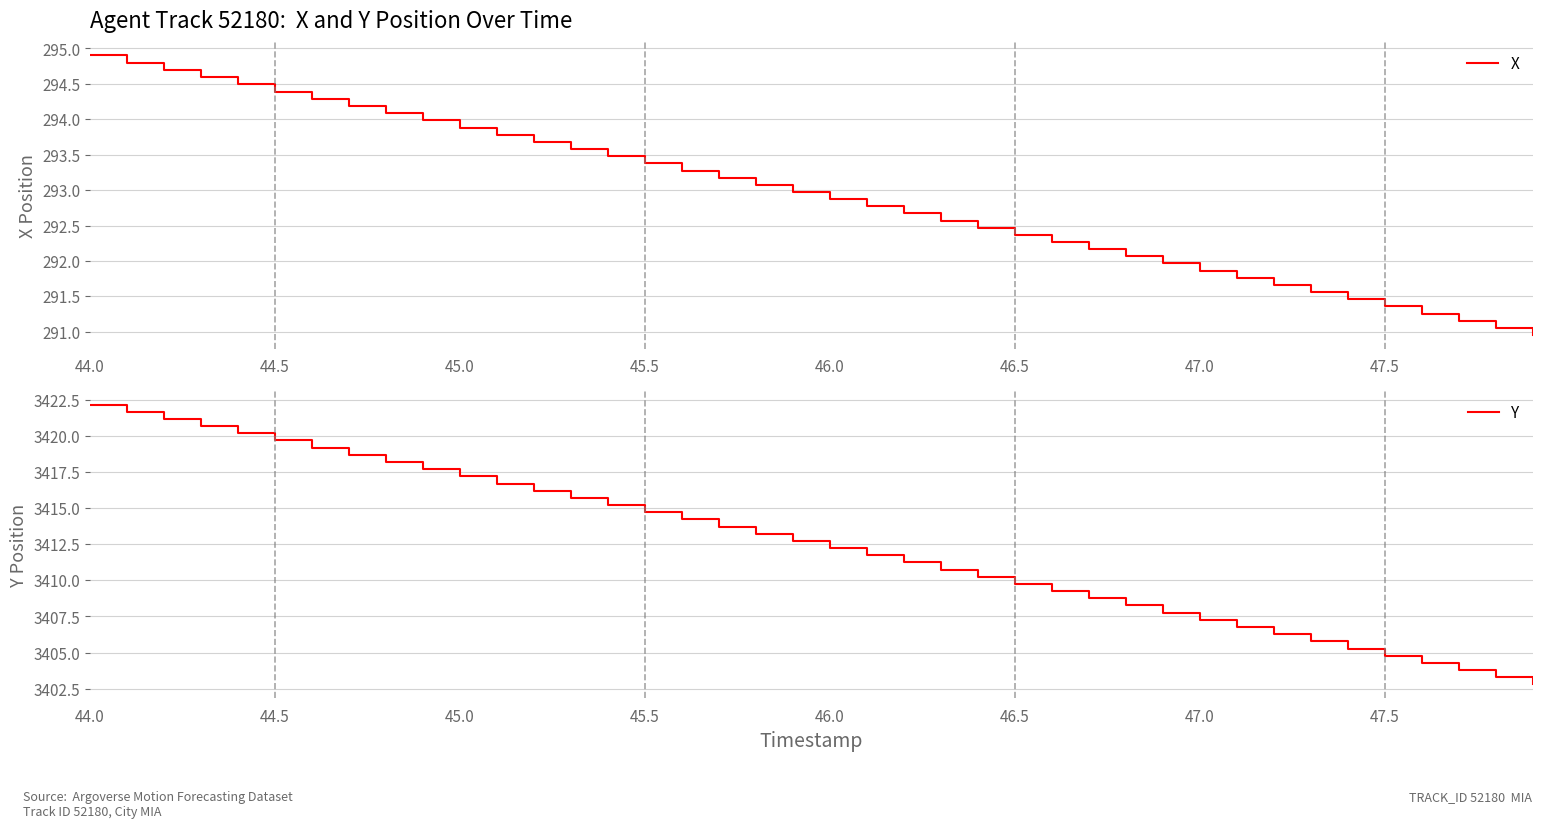

Where does the Y series first go above 3412?

44.0